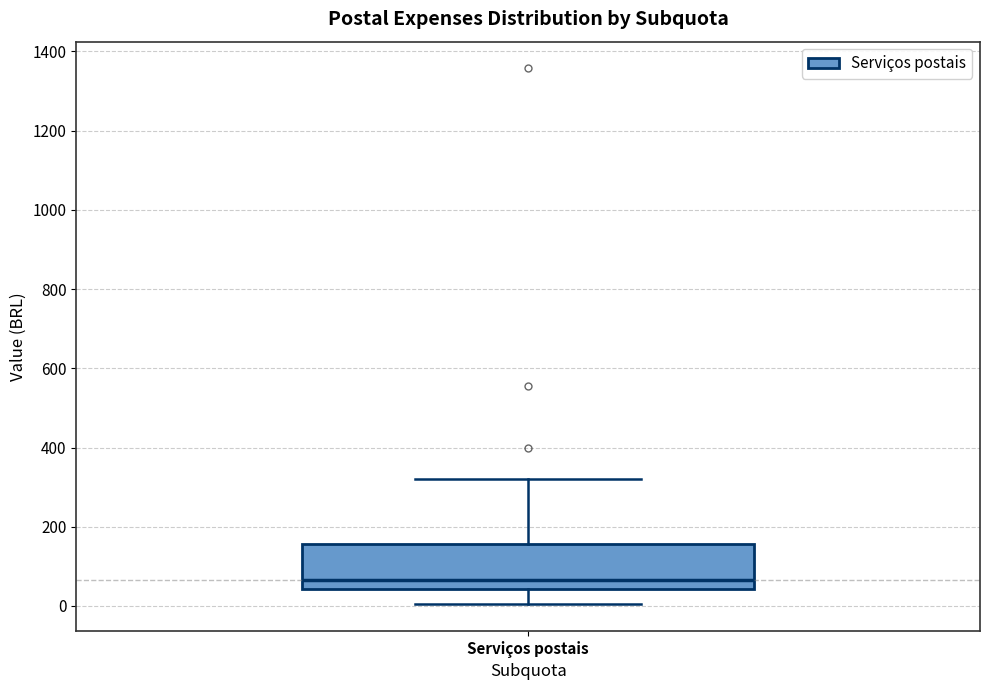

Where does the lower whisker of the box for Serviços postais end on the y-axis? The values are not printed on the chart, so give them approximately, as read against the axis.

0